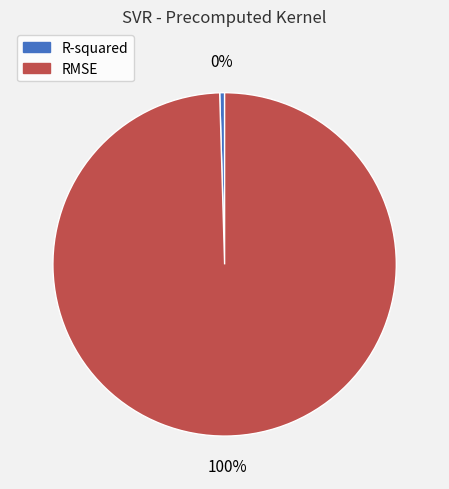

Rank the categories by value from lowest to highest.

R-squared, RMSE